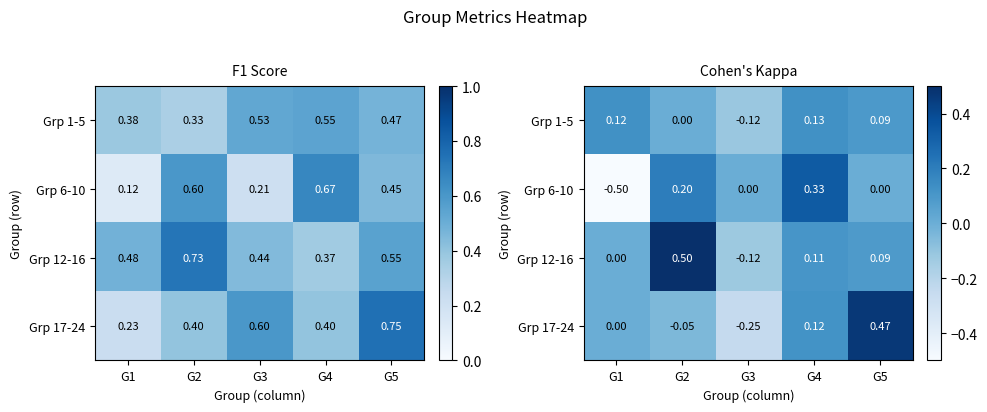

Where does the Grp 1-5 series first go above 0?

G1